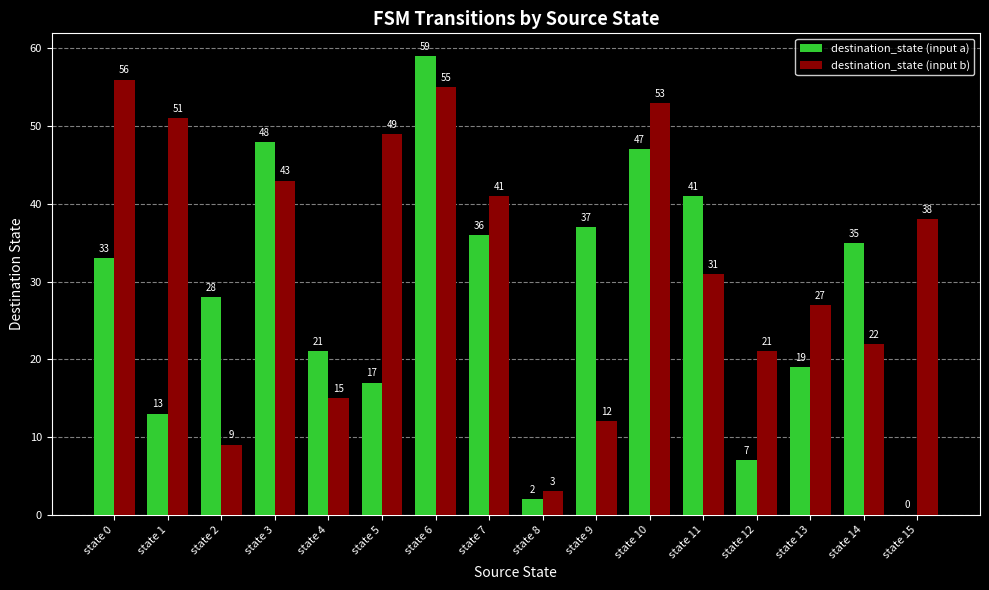

Which series changed the most between state 4 and state 5?

destination_state (input b)